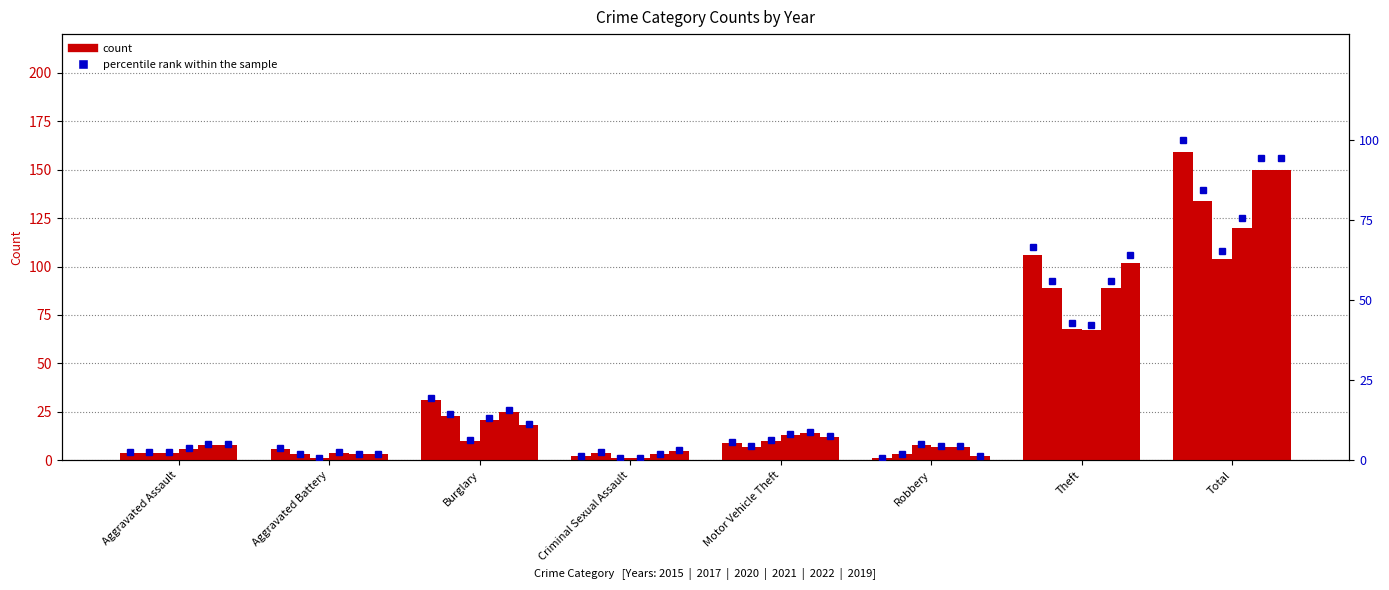

Which has a higher value, Aggravated Assault or Aggravated Battery?

Aggravated Battery